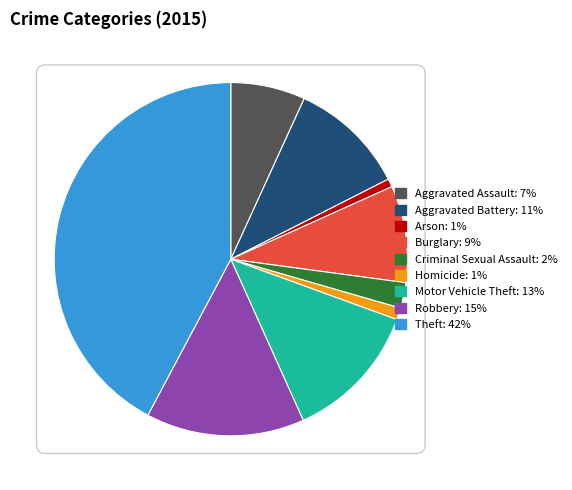

The Burglary slice represents 20% of the pie. True or false?

False